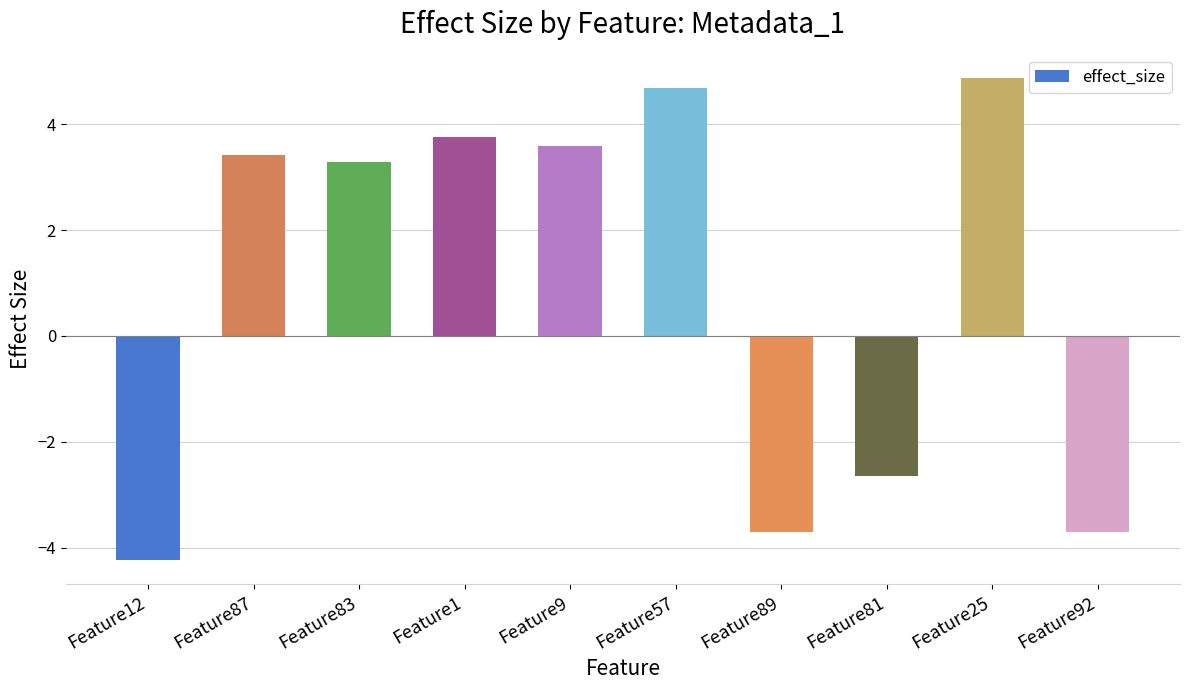

How many values are below 3?

4